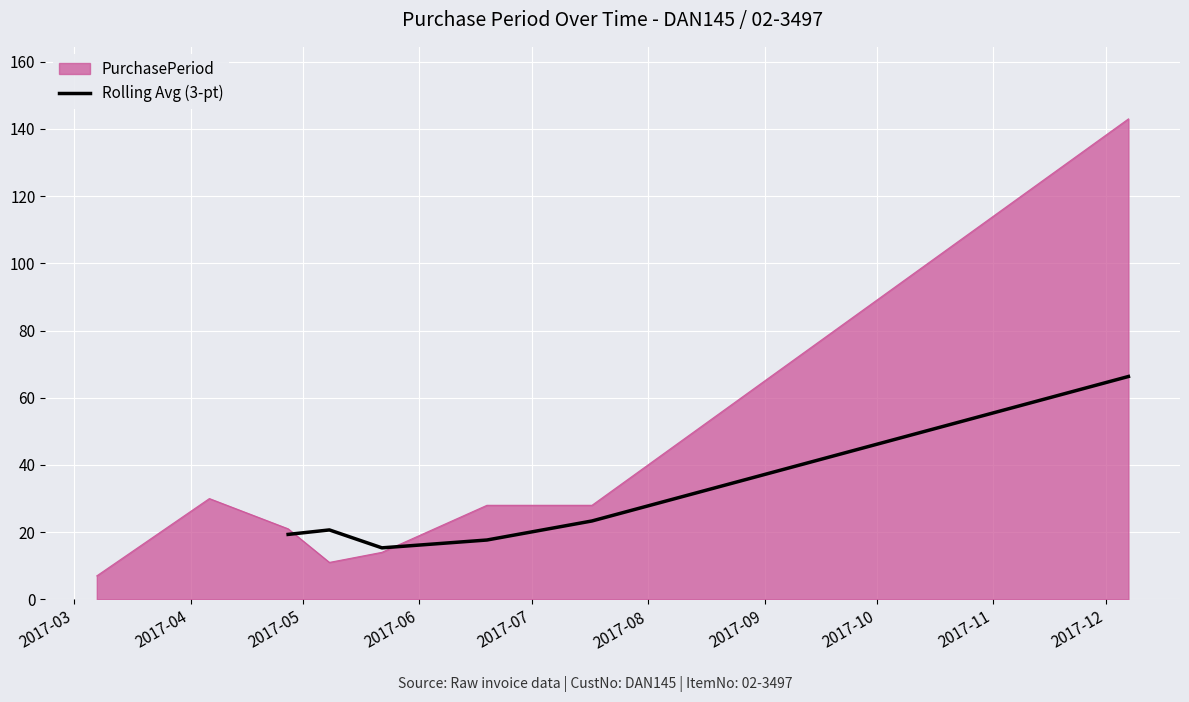

What is the lowest value of the Rolling Avg (3-pt) series?

15.3